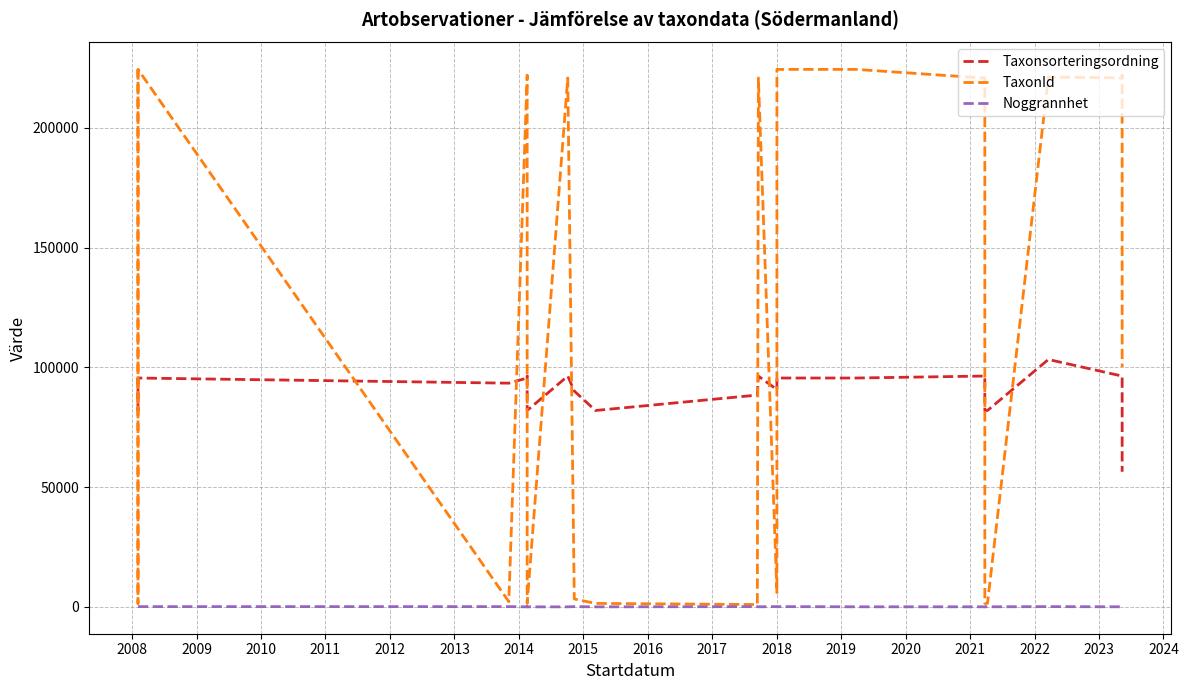

How many interior local peaks does the Taxonsorteringsordning series have?

5